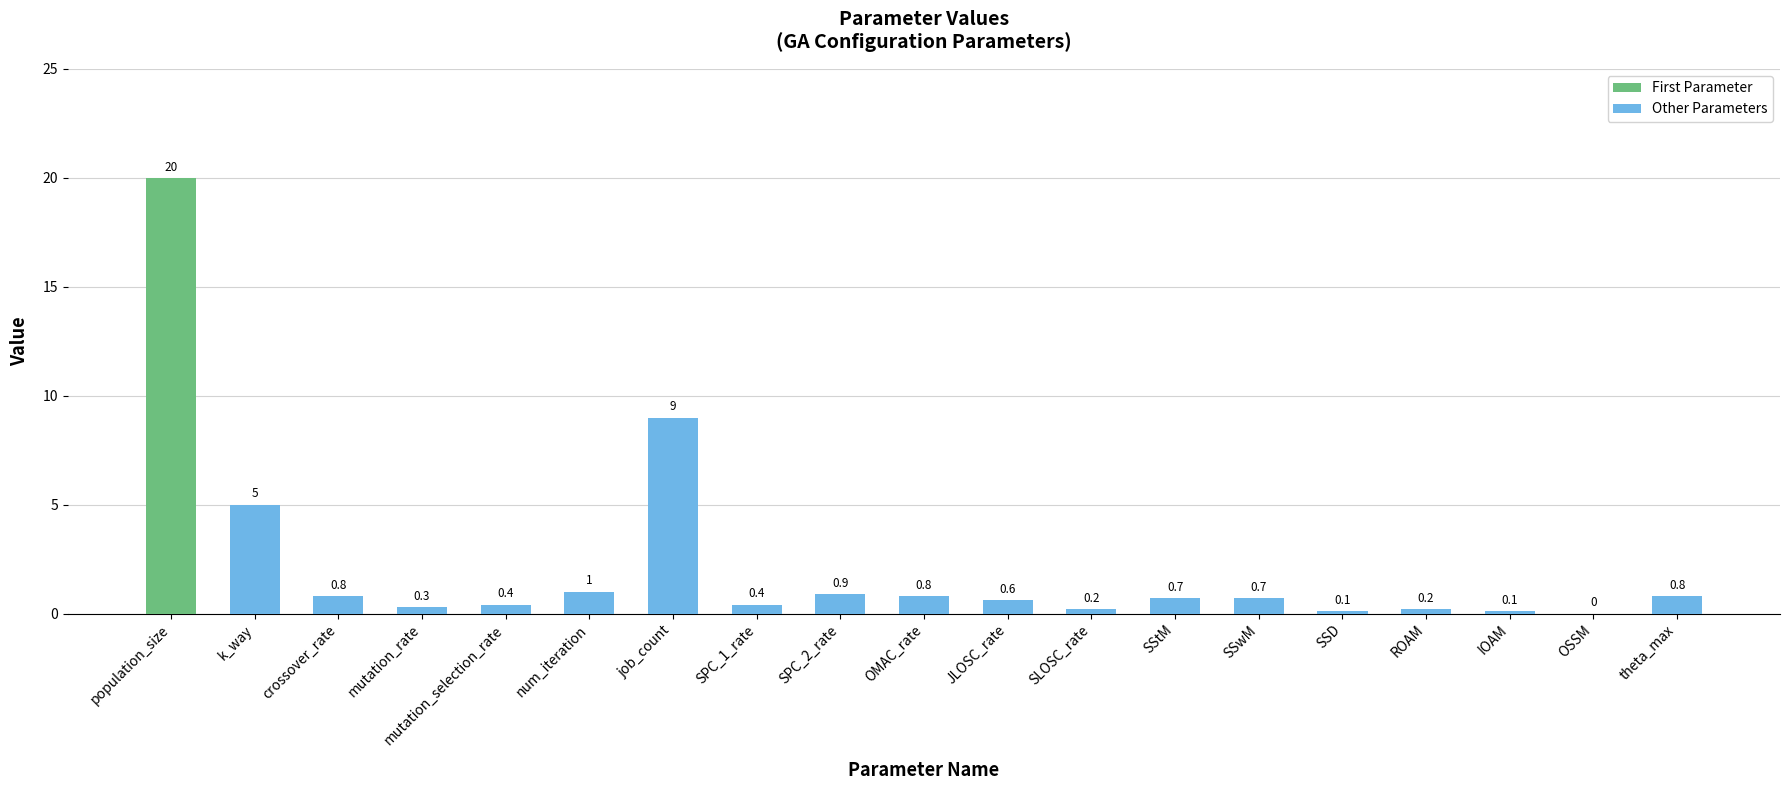

What is the label of the 8th bar from the left?

SPC_1_rate